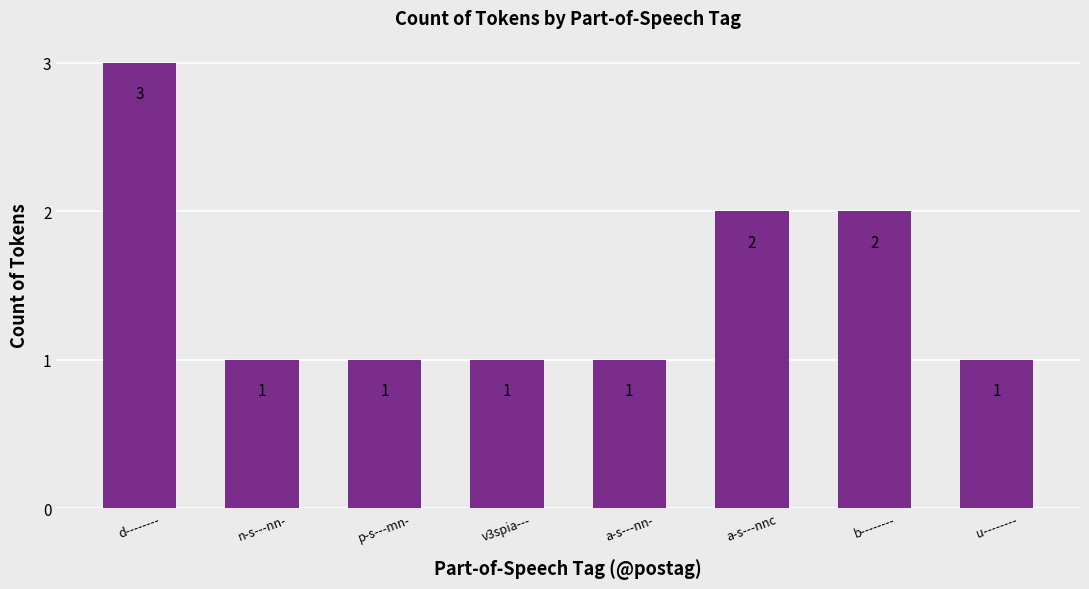

Count the values in the range 1 to 2.

7